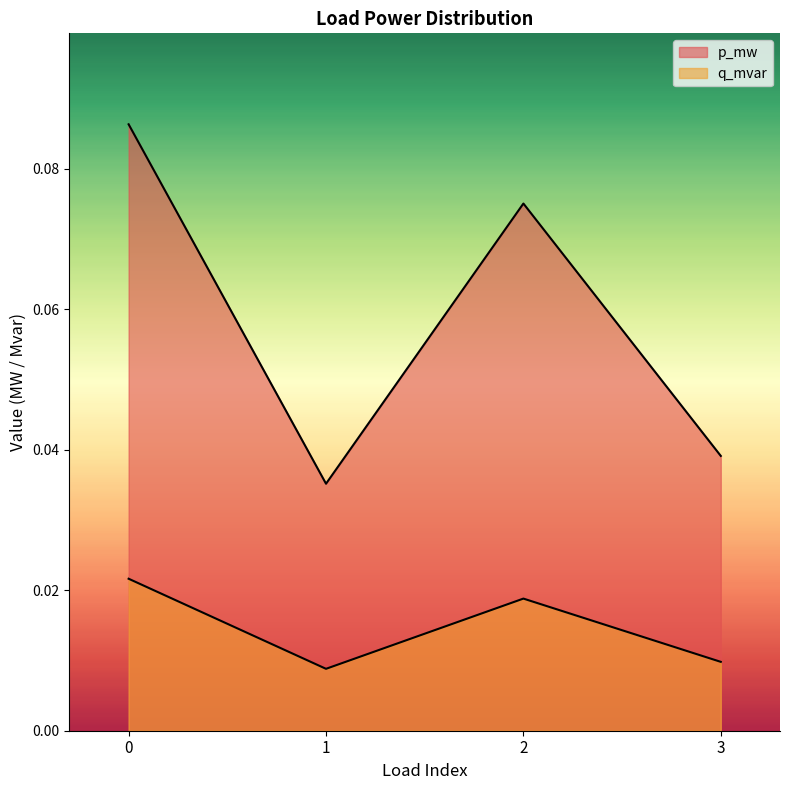

Reading left to right, list all the values displayed in this chart.

p_mw: 0=0.1	1=0.0	2=0.1	3=0.0
q_mvar: 0=0.0	1=0.0	2=0.0	3=0.0